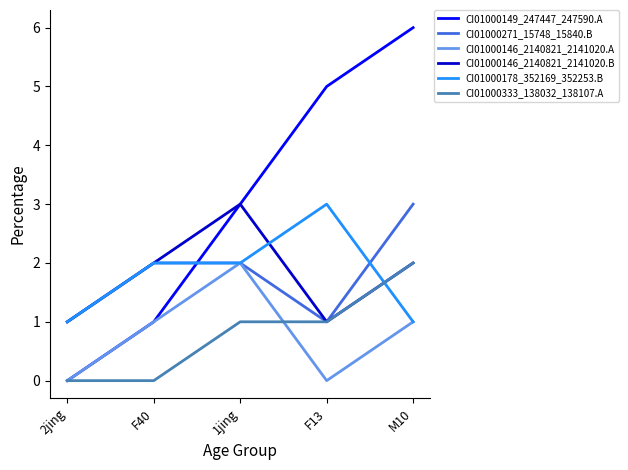

What is the sum of all CI01000271_15748_15840.B values?

9